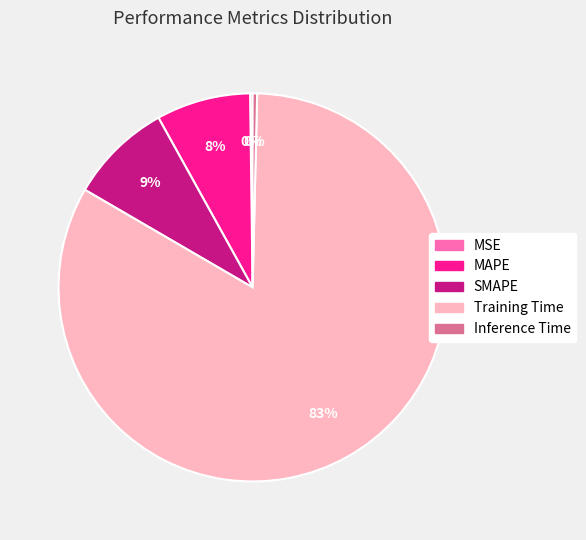

What percentage is the MAPE slice, to the nearest percent?

8%